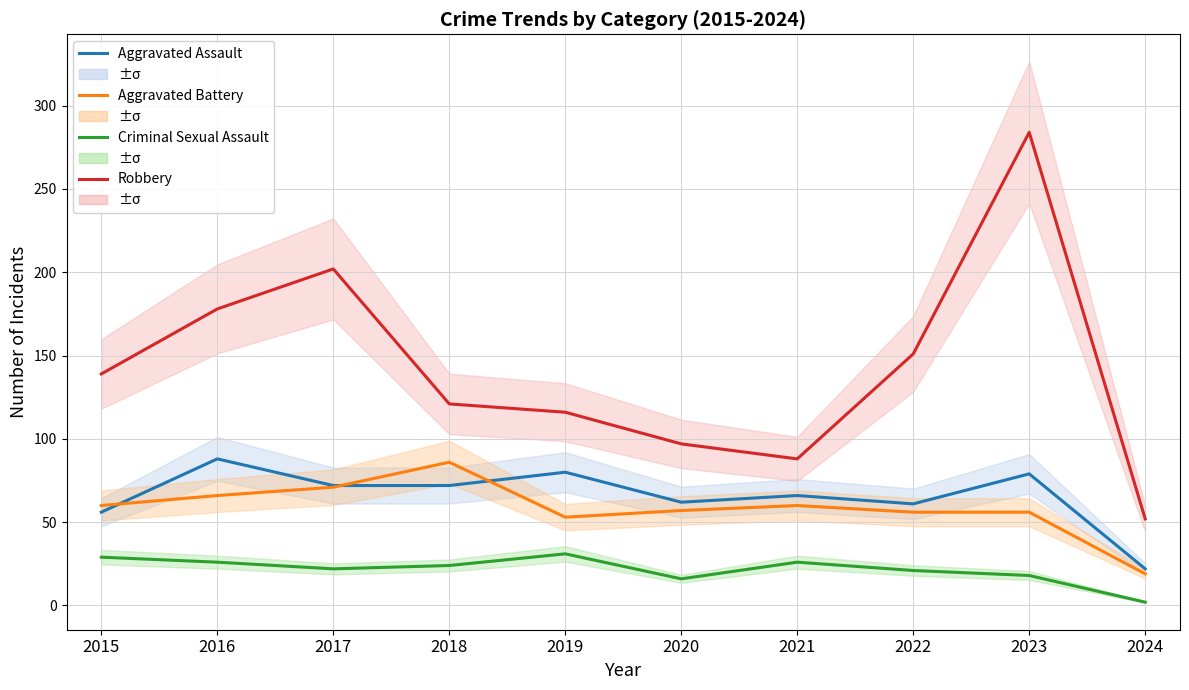

Between 2020 and 2021, which series saw the biggest shift?

Criminal Sexual Assault